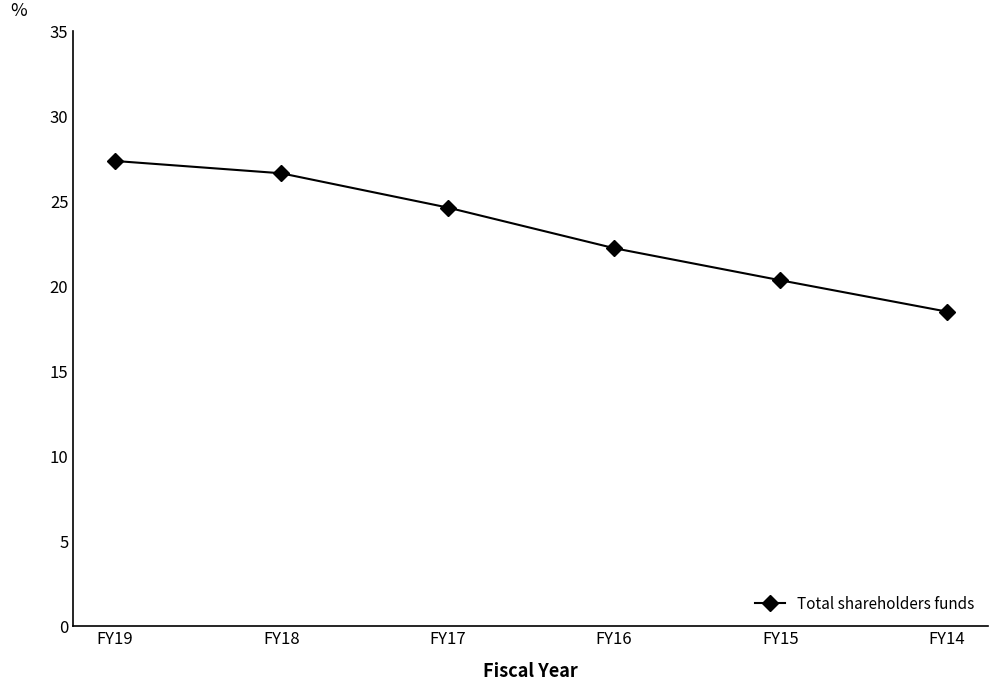

Which has a higher value, FY14 or FY17?

FY17